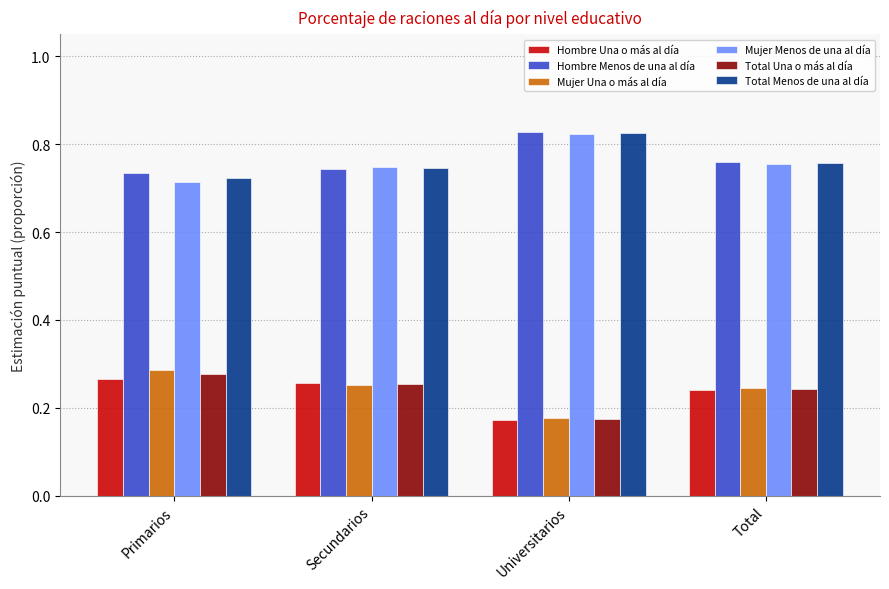

How many Hombre Menos de una al día values are between 0 and 1?

4